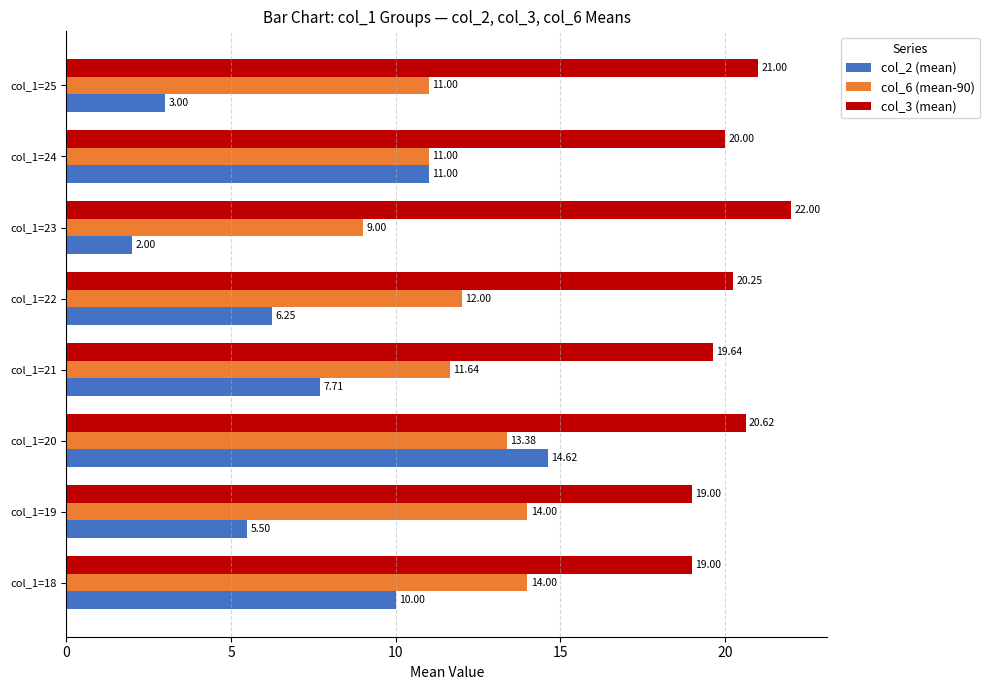

What is the sum of all col_3 (mean) values?

161.5